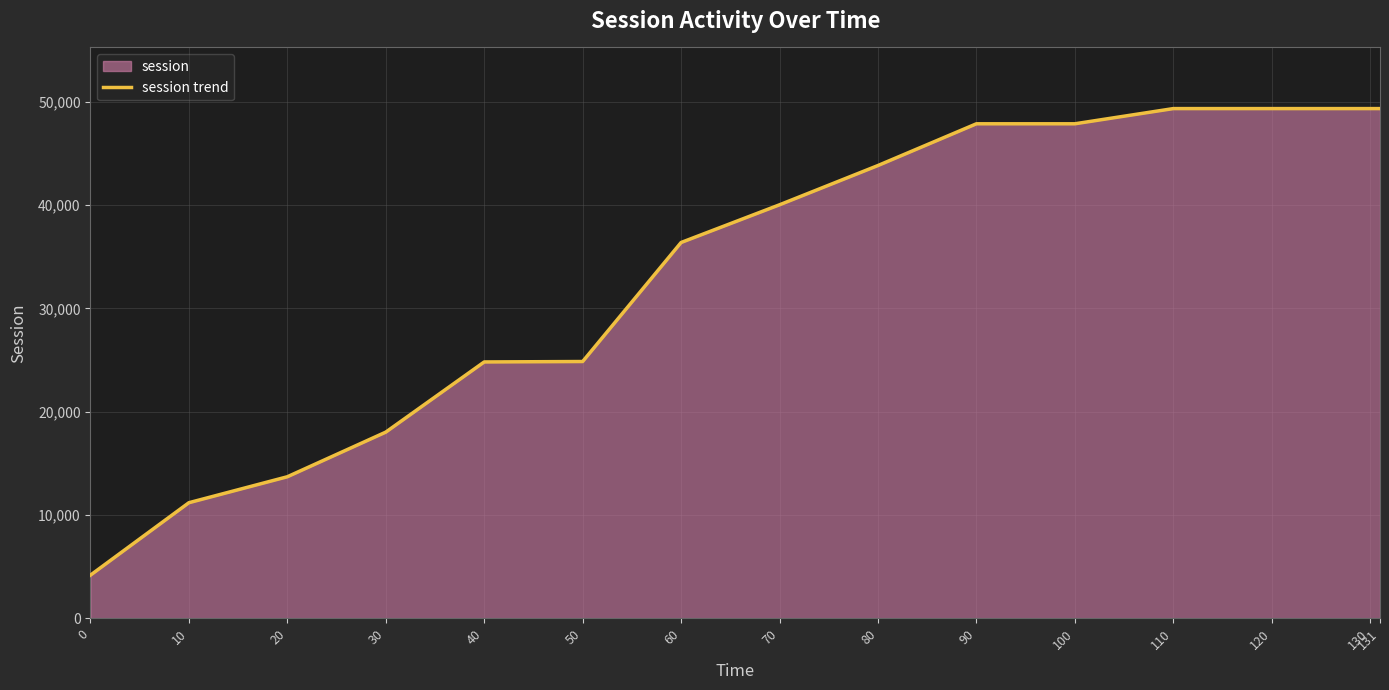

What is the value of the 9th point from the left?

43829.3